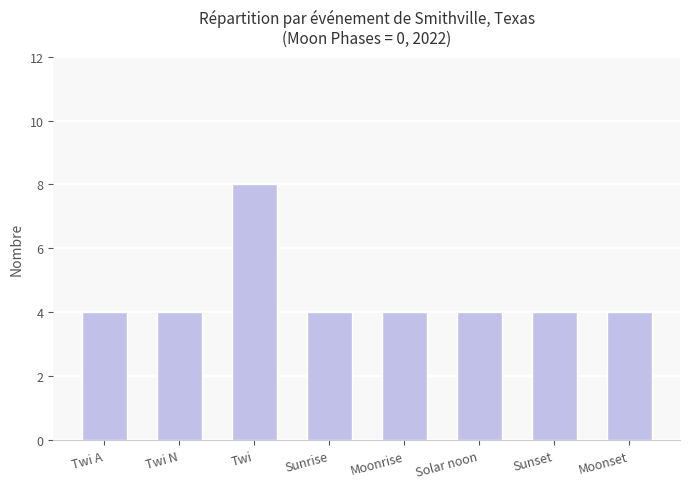

What value does the data have at Twi?

8